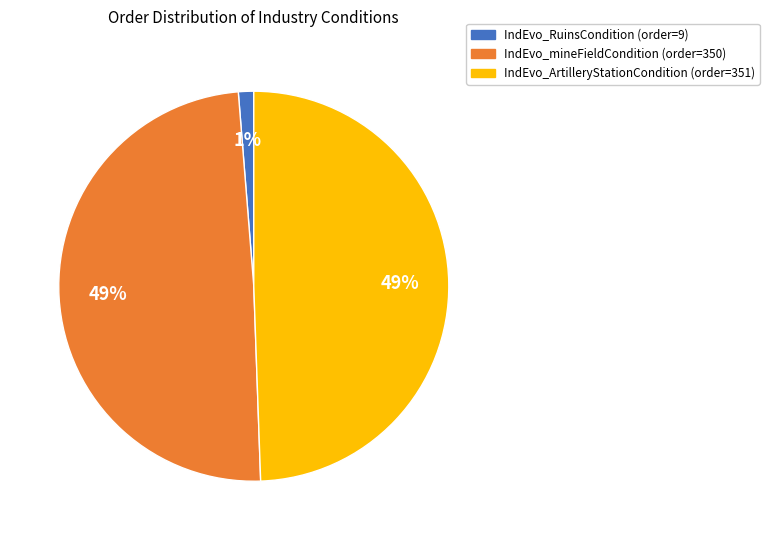

Between IndEvo_mineFieldCondition and IndEvo_RuinsCondition, which is larger?

IndEvo_mineFieldCondition